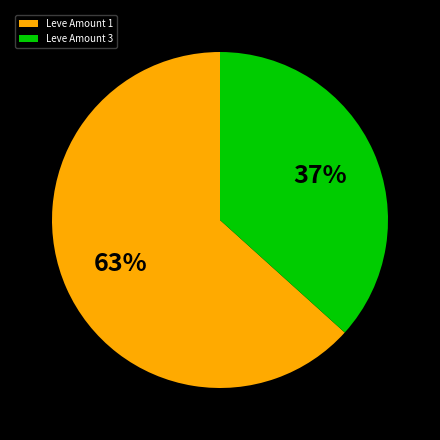

Approximately how many times larger is the value at Leve Amount 3 compared to Leve Amount 1?

0.6